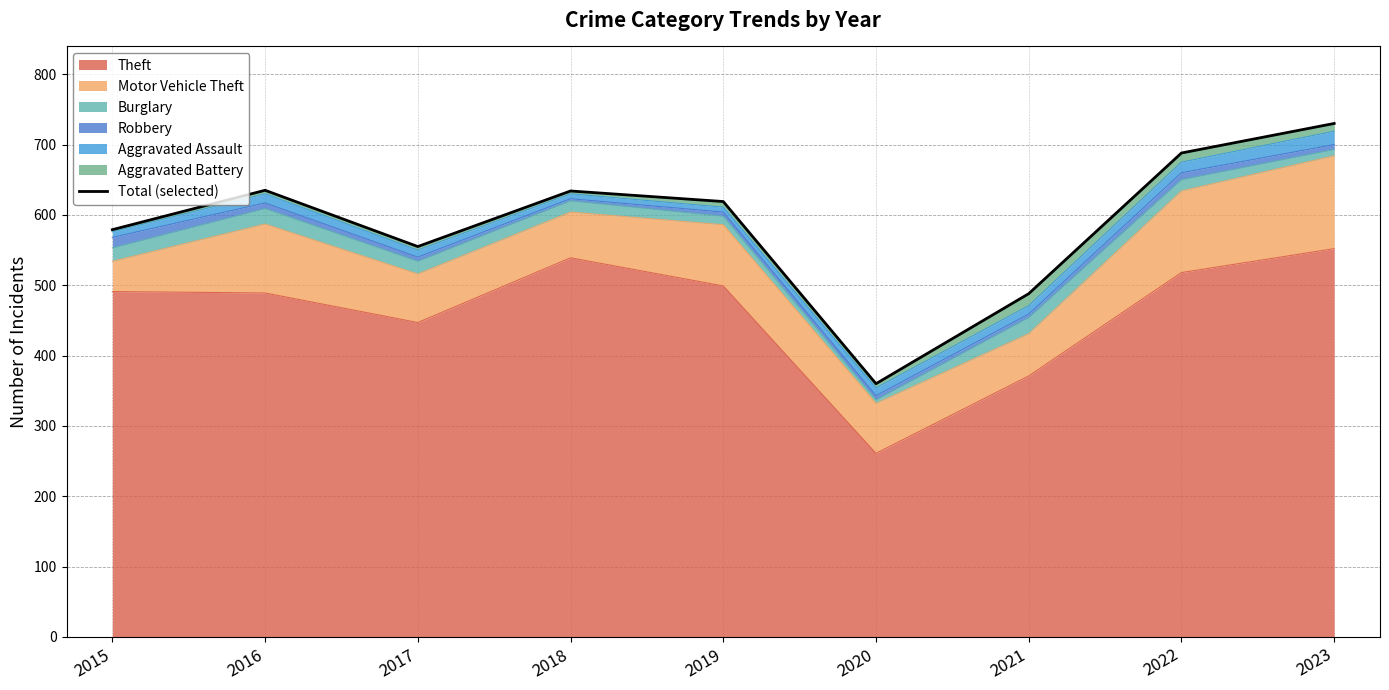

Does the chart display data point markers on the line(s)?

No